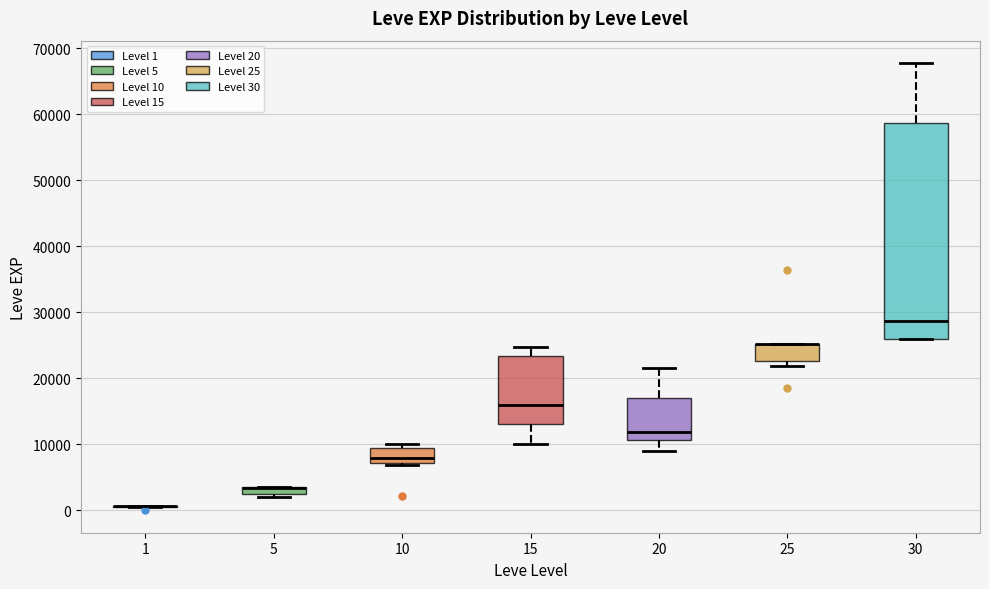

Comparing the boxes themselves (not the whiskers), which one is the tallest?

30